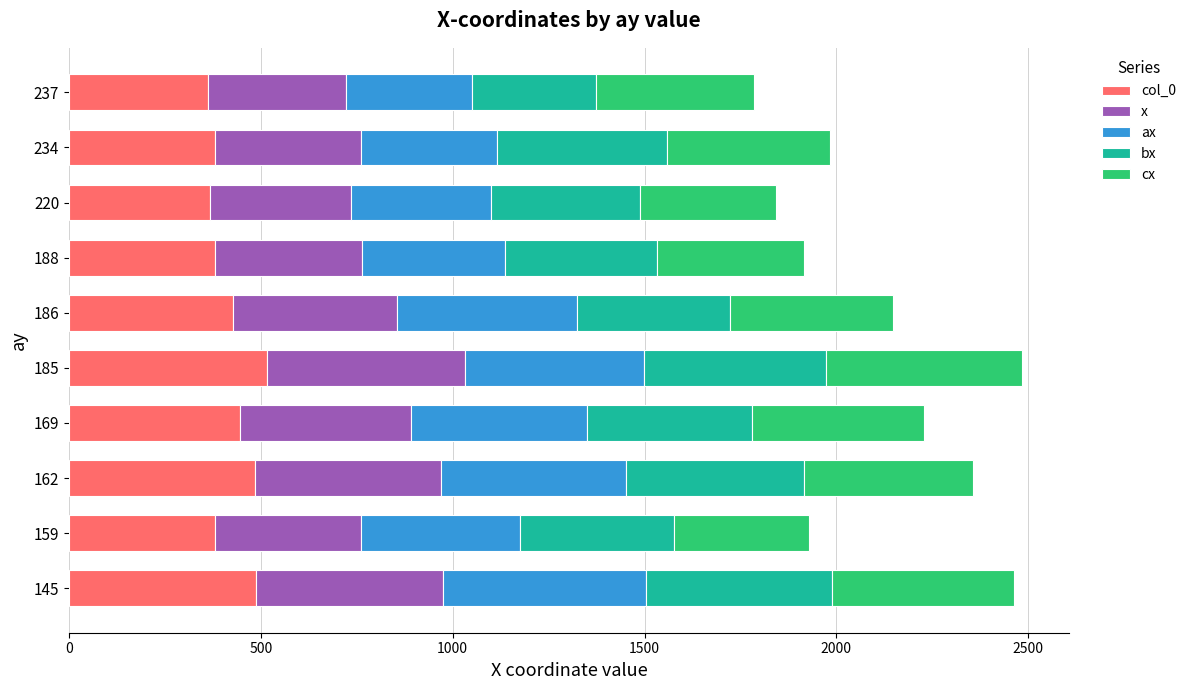

What is the total value across all series at 162?

2356.3